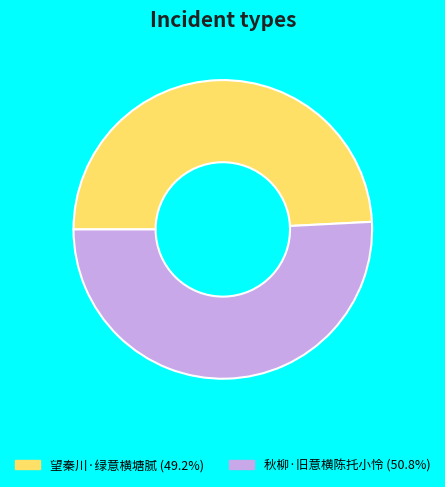

Is it true that 望秦川·绿意横塘腻 is 49% of the pie?

True